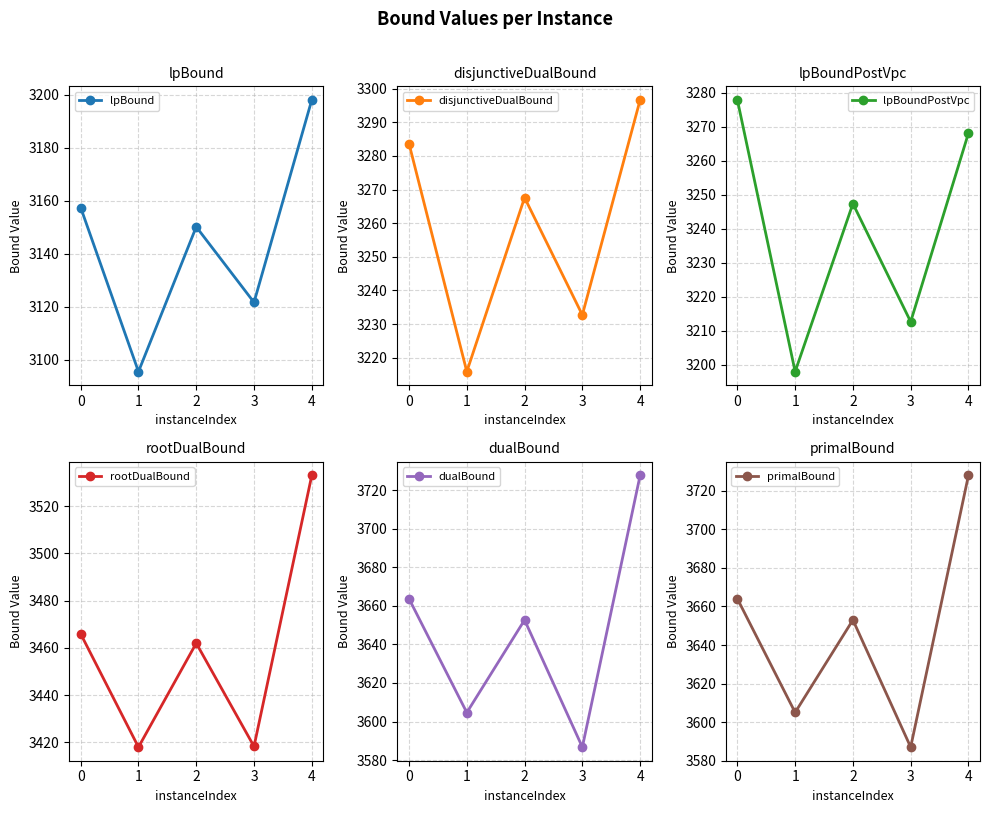

What is the greatest value displayed?

3728.0